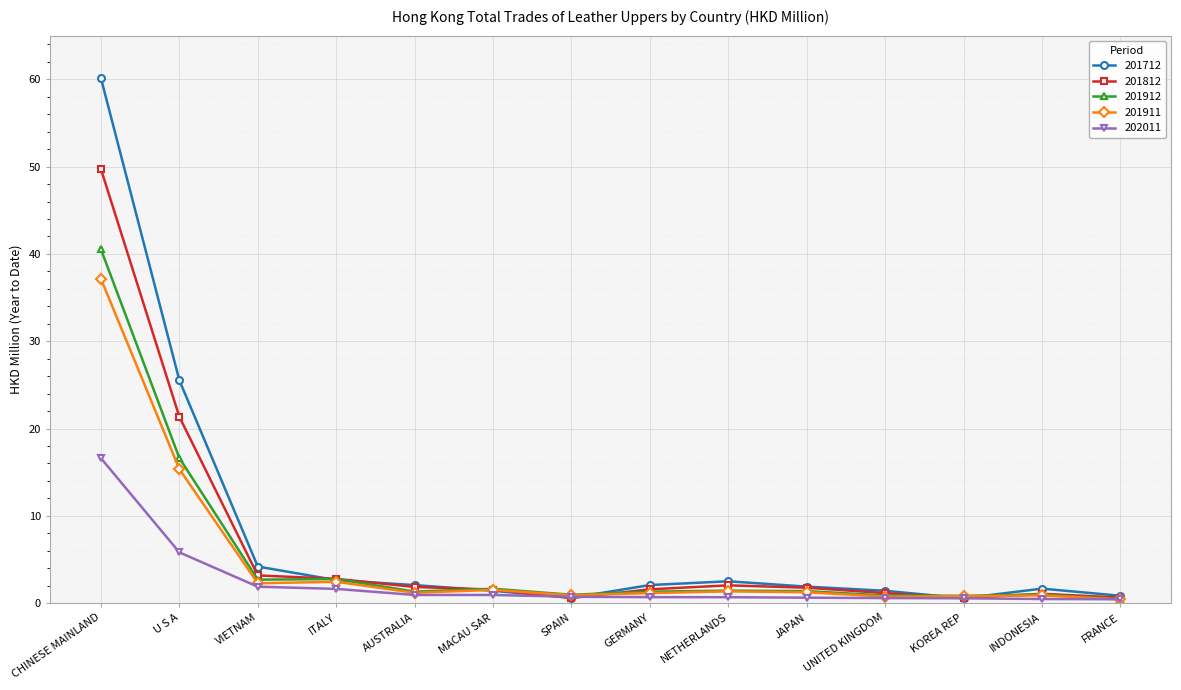

List the series in order of their peak value, lowest first.

202011, 201911, 201912, 201812, 201712